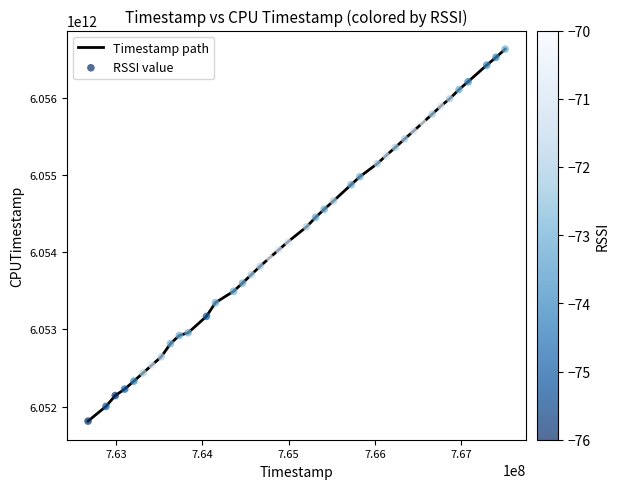

Does the chart have visible grid lines?

No